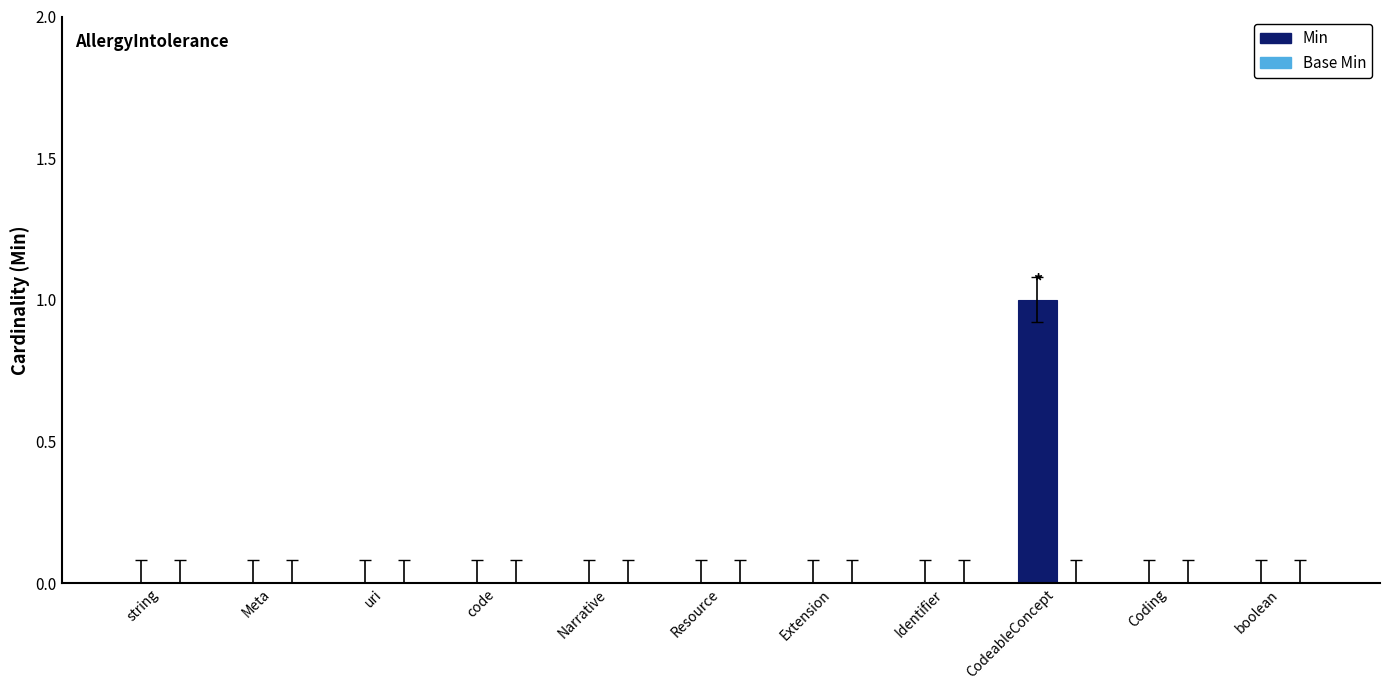

Which category has the highest value across all series?

CodeableConcept